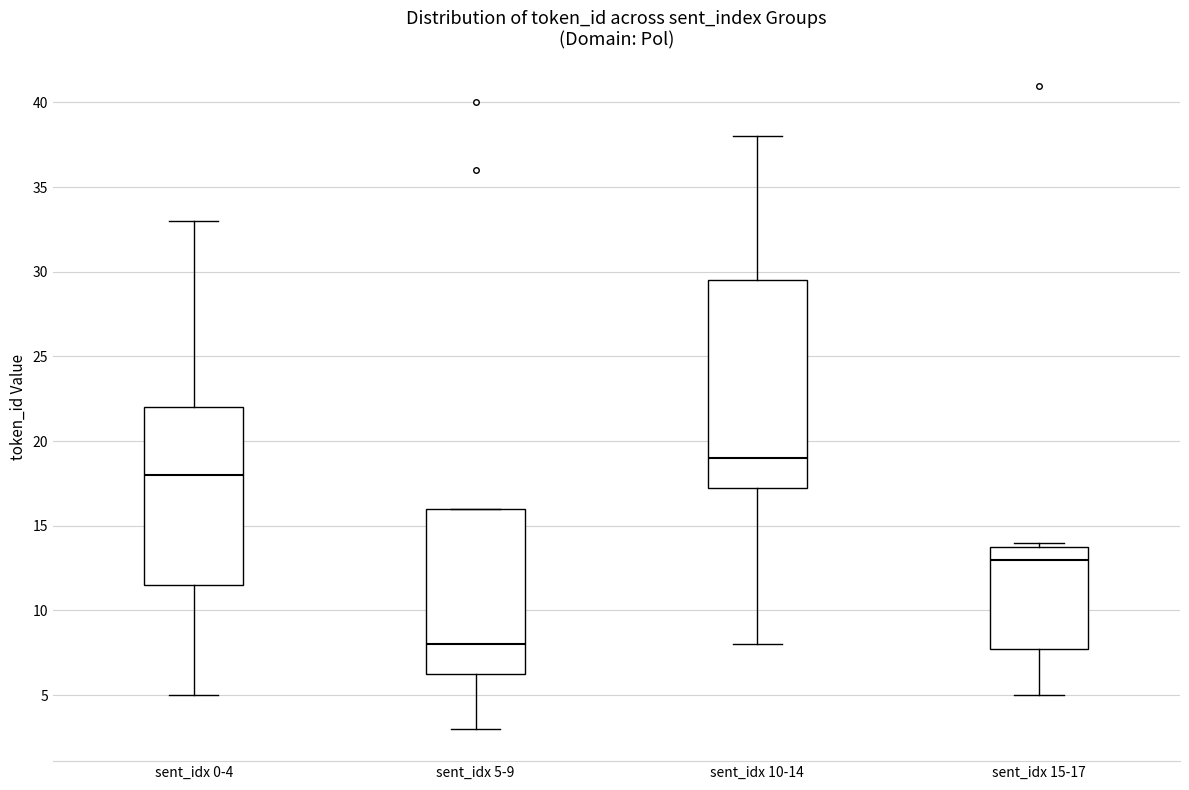

Reading left to right, transcribe this box plot: for each box, give where its median line is, the range the box spans, and where its two whiskers end, as read against the y-axis. The values are not printed on the chart, so give them approximately, as read against the axis.

sent_idx 0-4: median 18.0, box 11.5 to 22.0, whiskers 5.0 to 33.0
sent_idx 5-9: median 8.0, box 6.5 to 16.0, whiskers 3.0 to 16.0
sent_idx 10-14: median 19.0, box 17.5 to 29.5, whiskers 8.0 to 38.0
sent_idx 15-17: median 13.0, box 8.0 to 14.0, whiskers 5.0 to 14.0 (just above the box's upper edge)